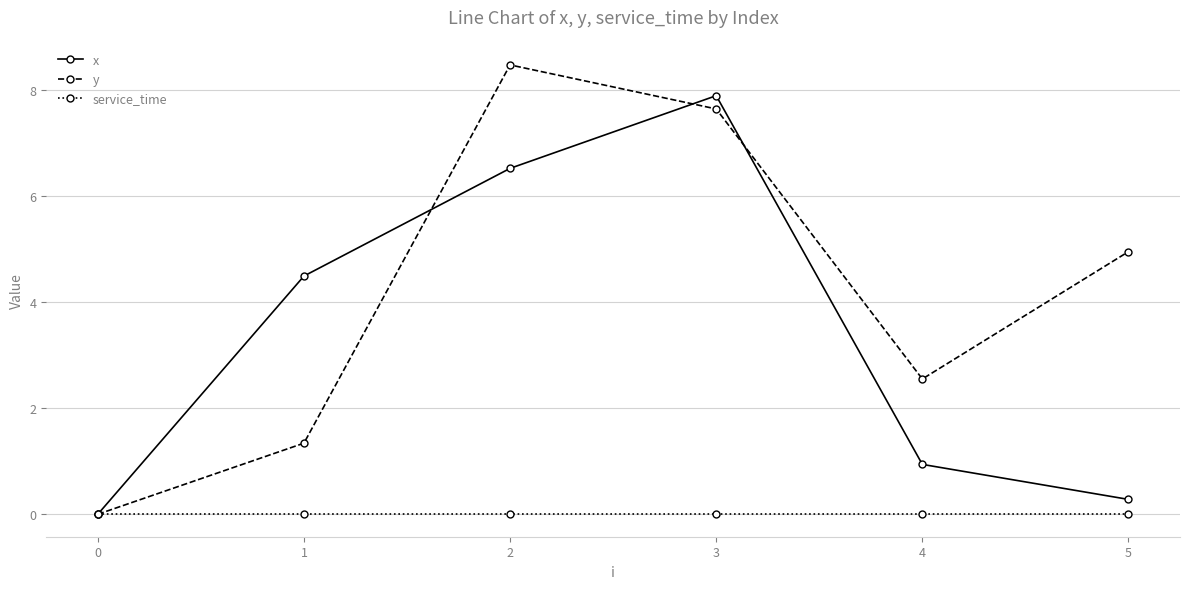

Is this an area chart (filled region under the line)?

No